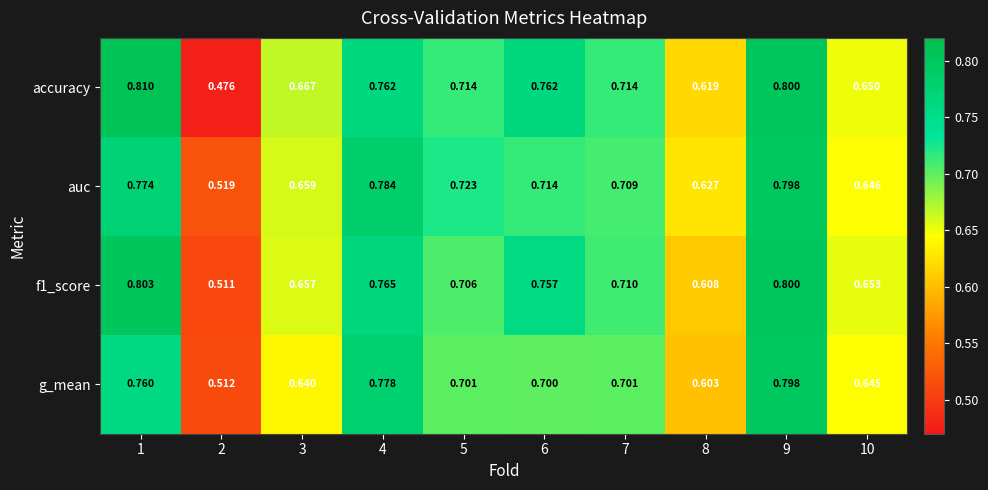

What is the spread (max minus min) of values at 6?

0.1